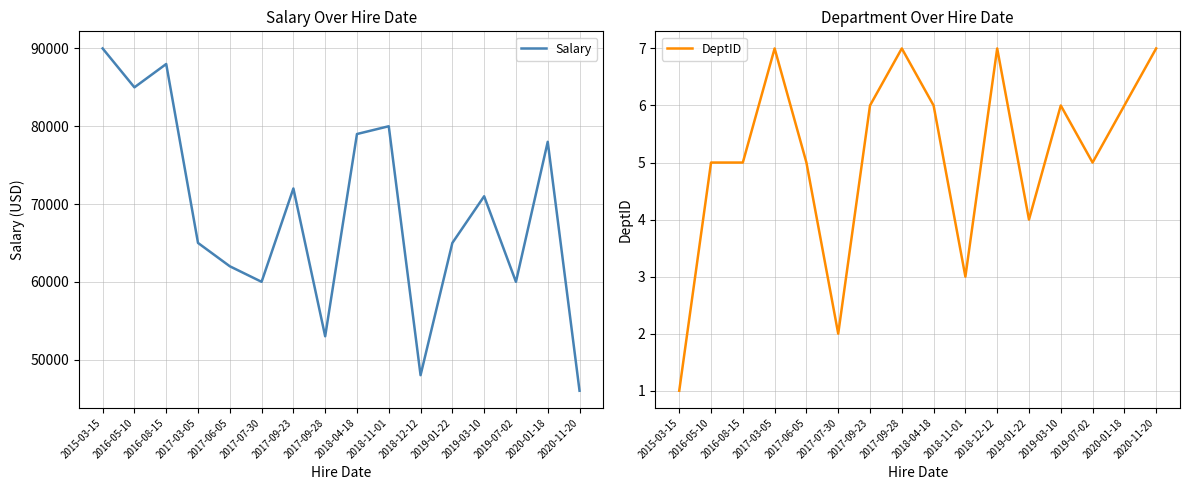

True or false: DeptID and Salary intersect in this chart.

False